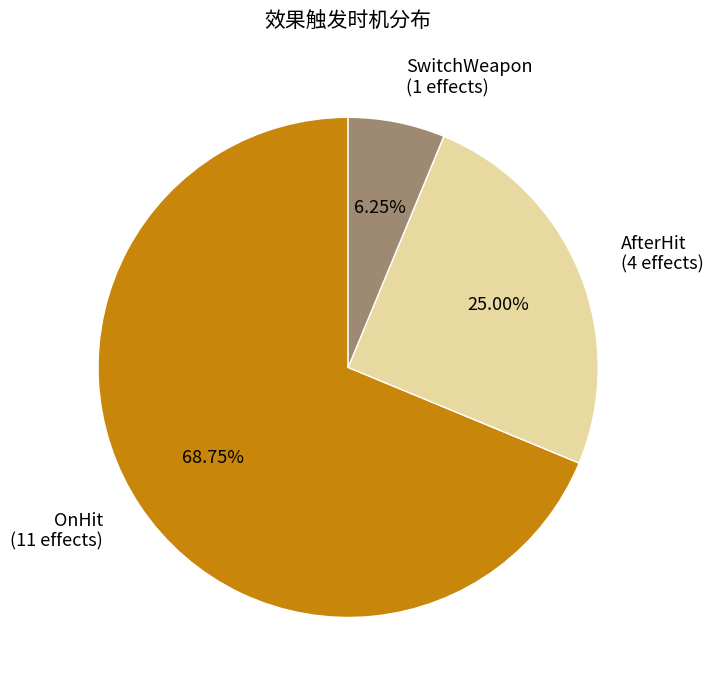

Is the sum of OnHit (11 effects) and AfterHit (4 effects) greater than half?

Yes